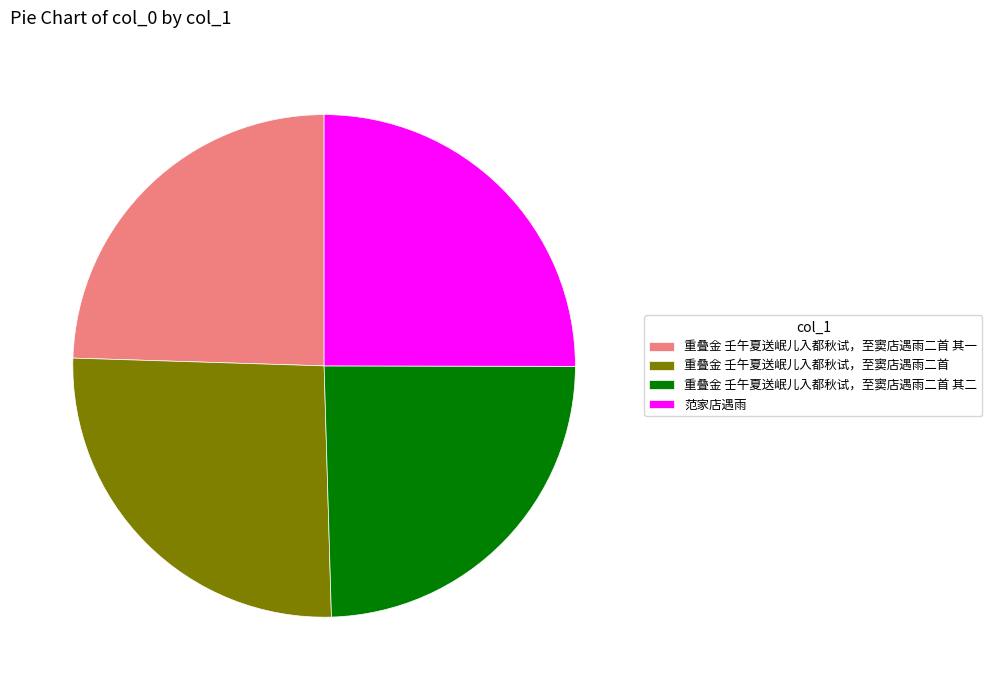

How many slices are in this pie chart?

4